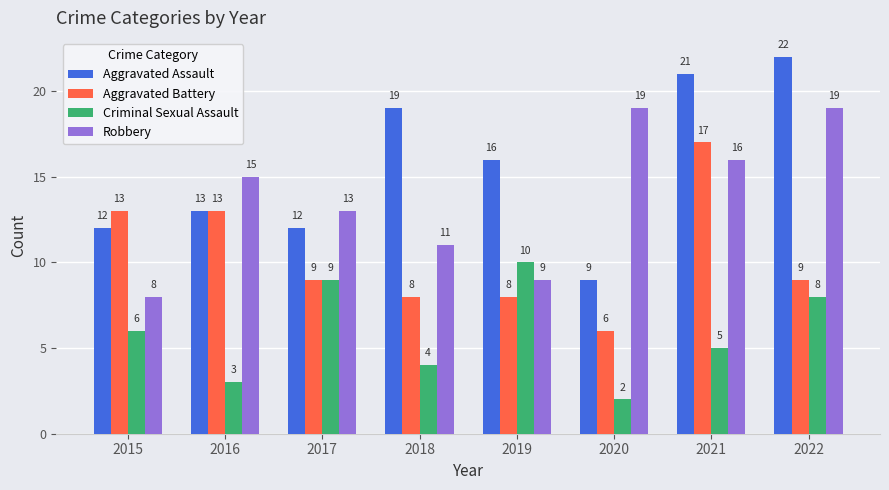

How many bars are there in total?

32